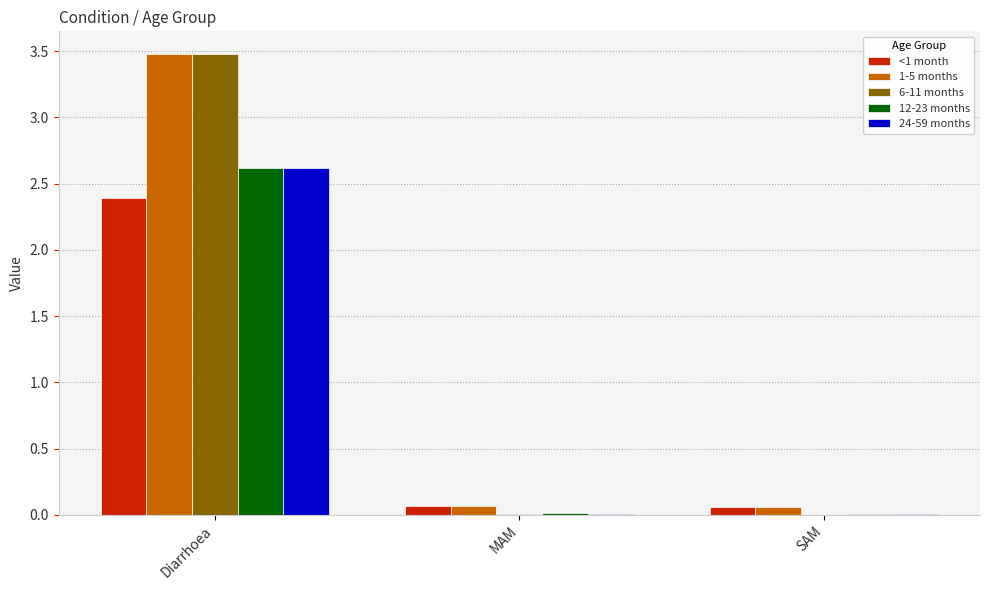

Which category has the highest value in the <1 month series?

Diarrhoea